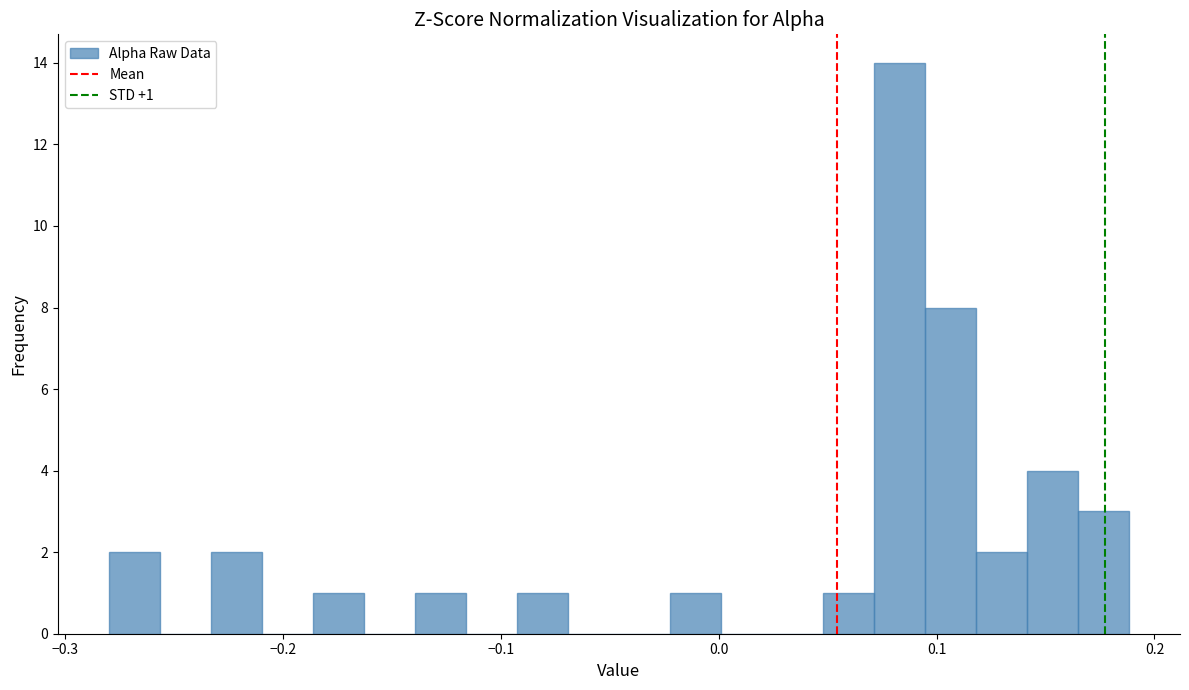

Around what value on the x-axis is the tallest bar? Give the approximate position of its centre, as read against the axis.

0.08